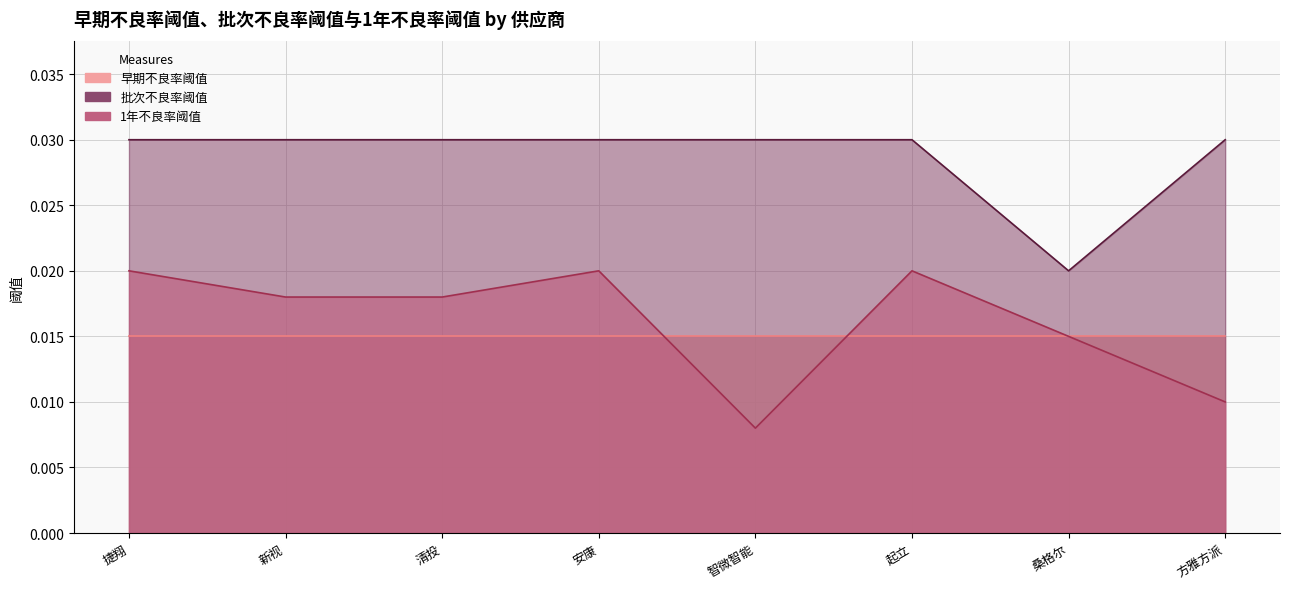

What position from the right is 方雅方派?

1